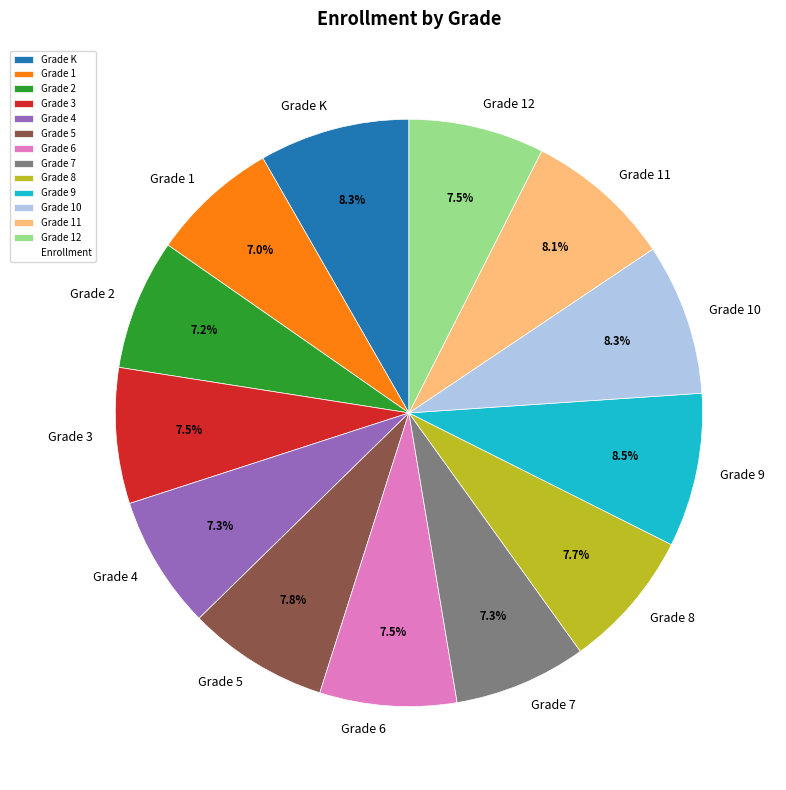

Approximately how many times larger is the value at Grade 5 compared to Grade 4?

1.1